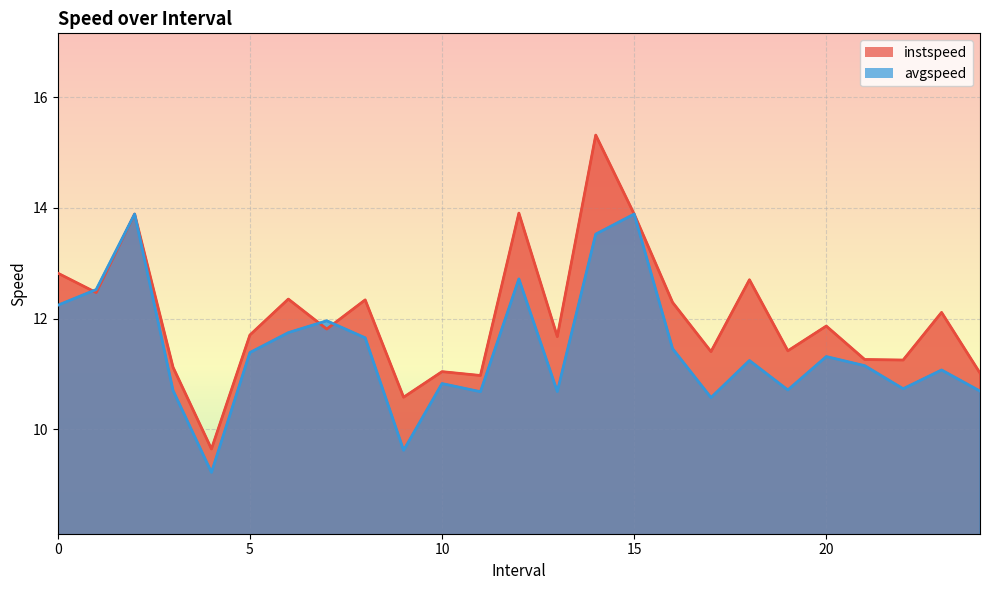

Where is the first local maximum for instspeed?

2.0